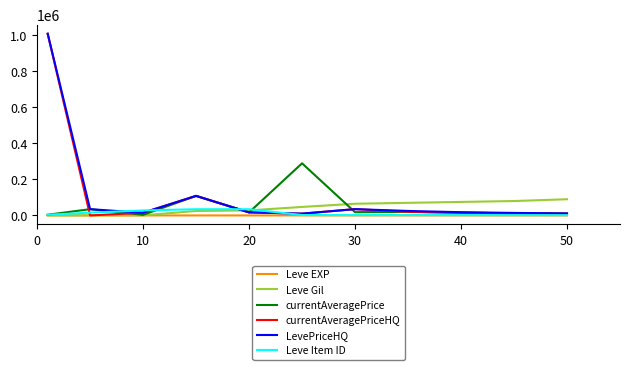

What is the highest value of the currentAveragePrice series?

289353